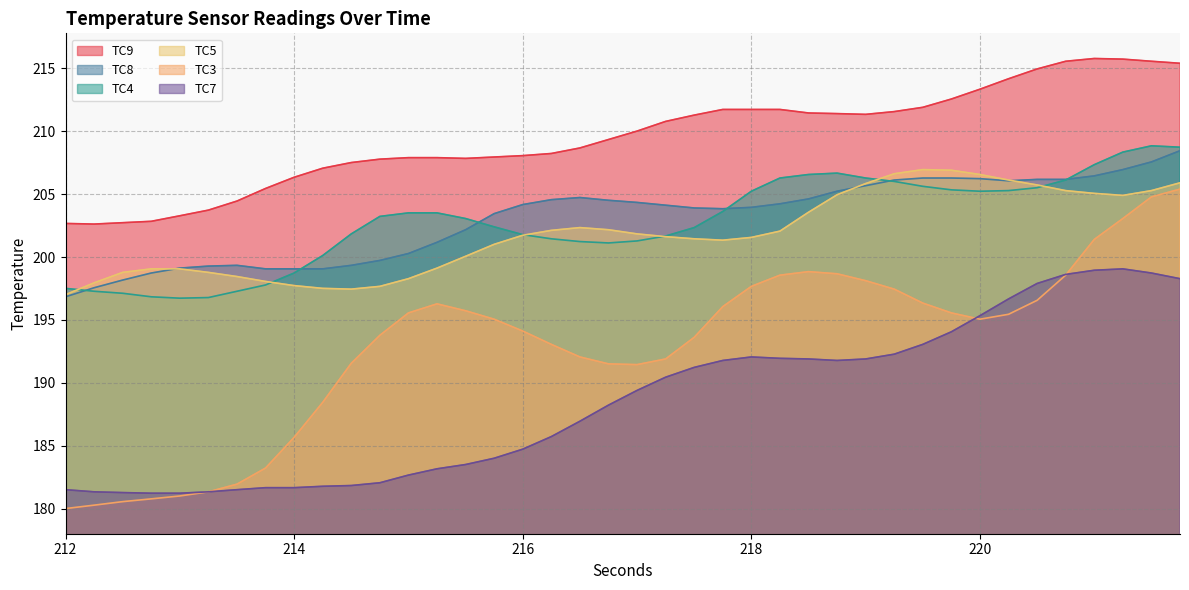

Rank the series at 221.5 from highest to lowest value.

TC9, TC4, TC8, TC5, TC3, TC7